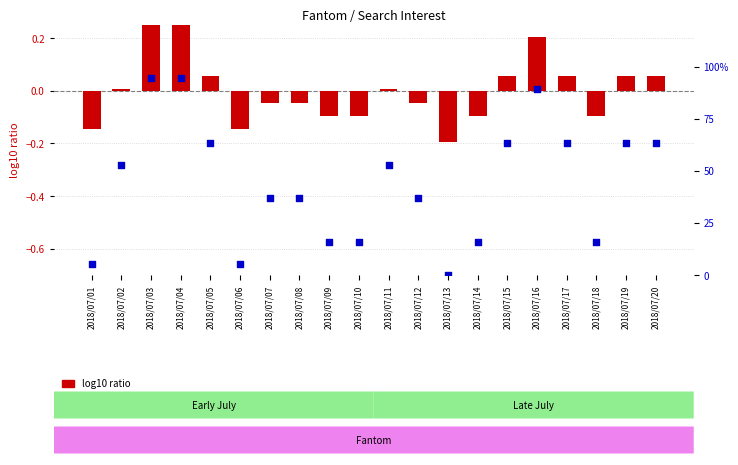

What is the total value across all series at 2018/07/01?

5.1